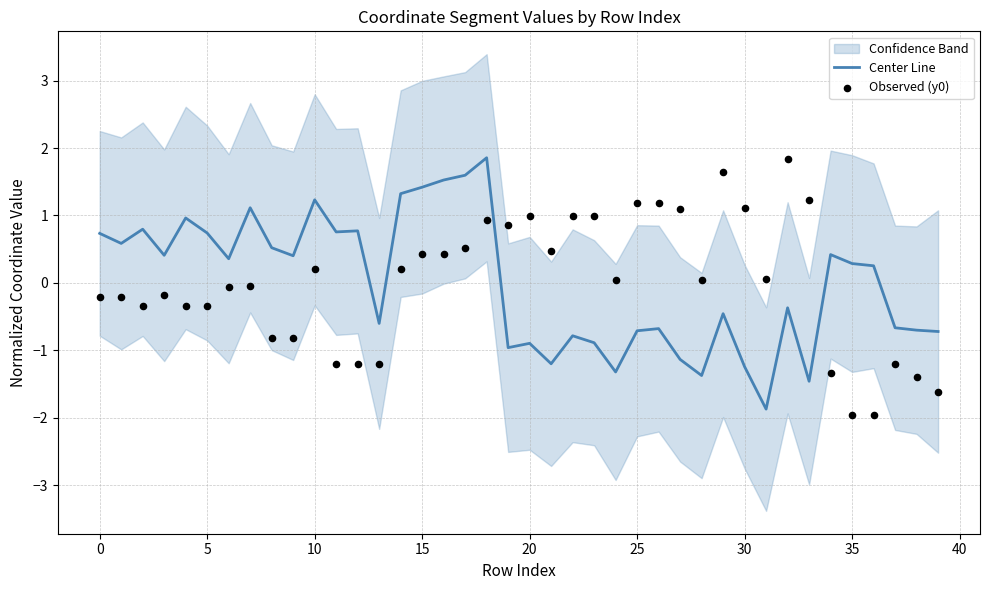

At how many categories does at least one series exceed 1?

14